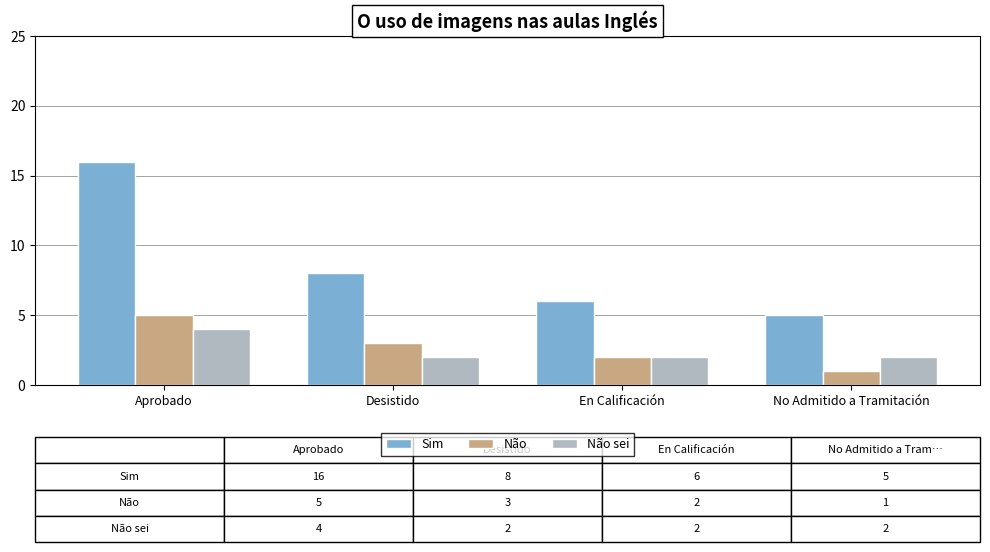

List the series in order of their peak value, highest first.

Sim, Não, Não sei